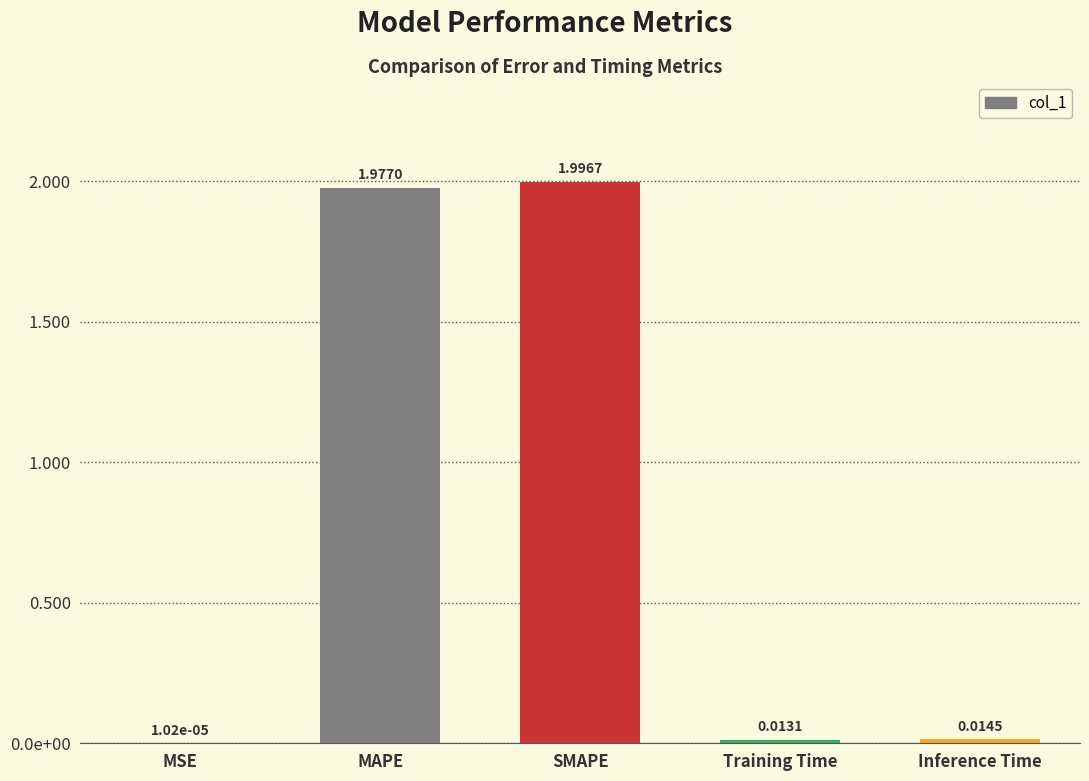

Are the bars horizontal?

No